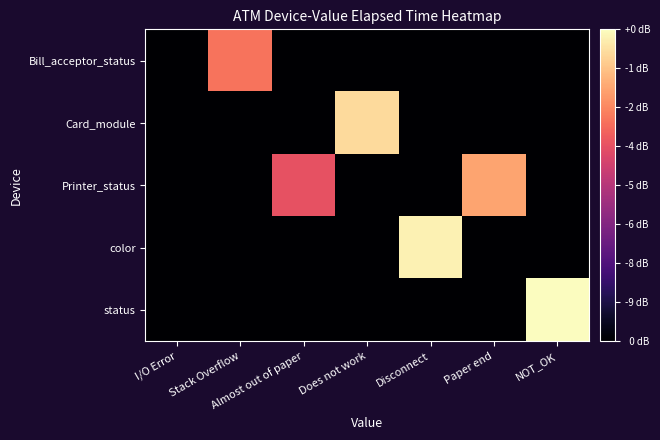

At which category is the sum across all series the highest?

NOT_OK